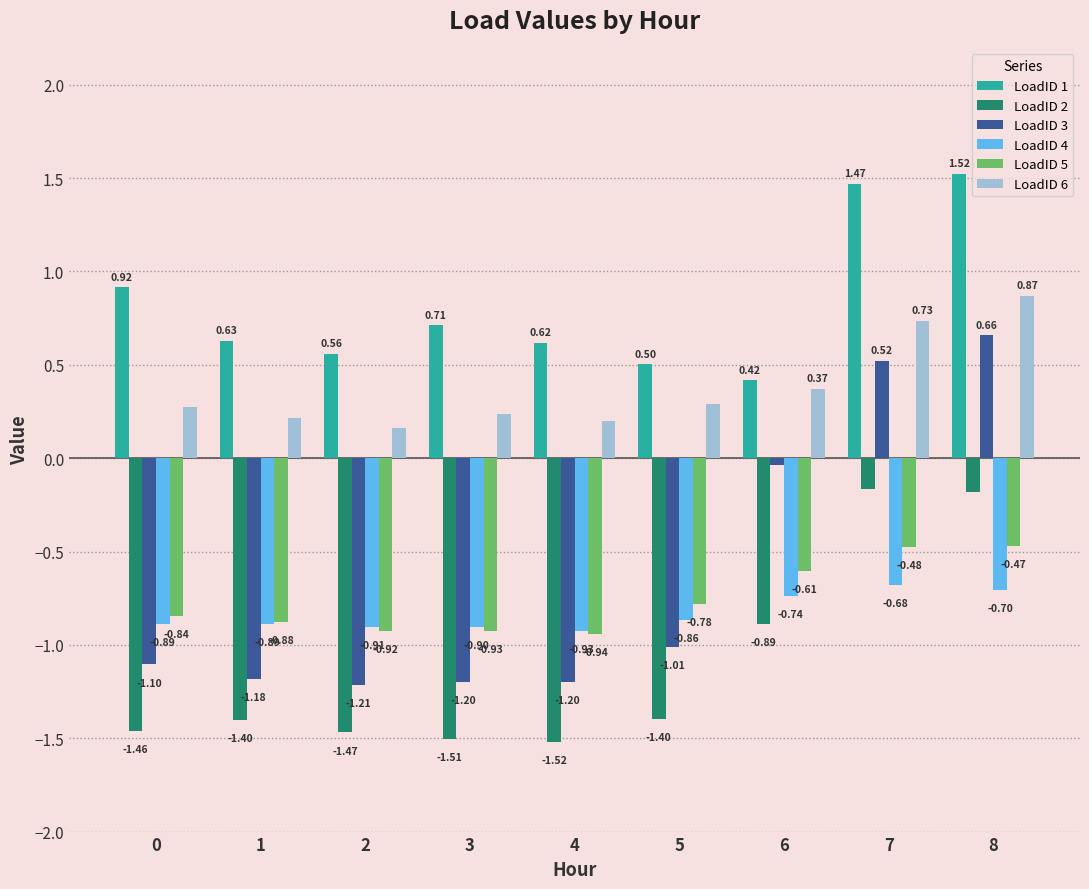

What is the difference between the highest and lowest values at 3?

2.2